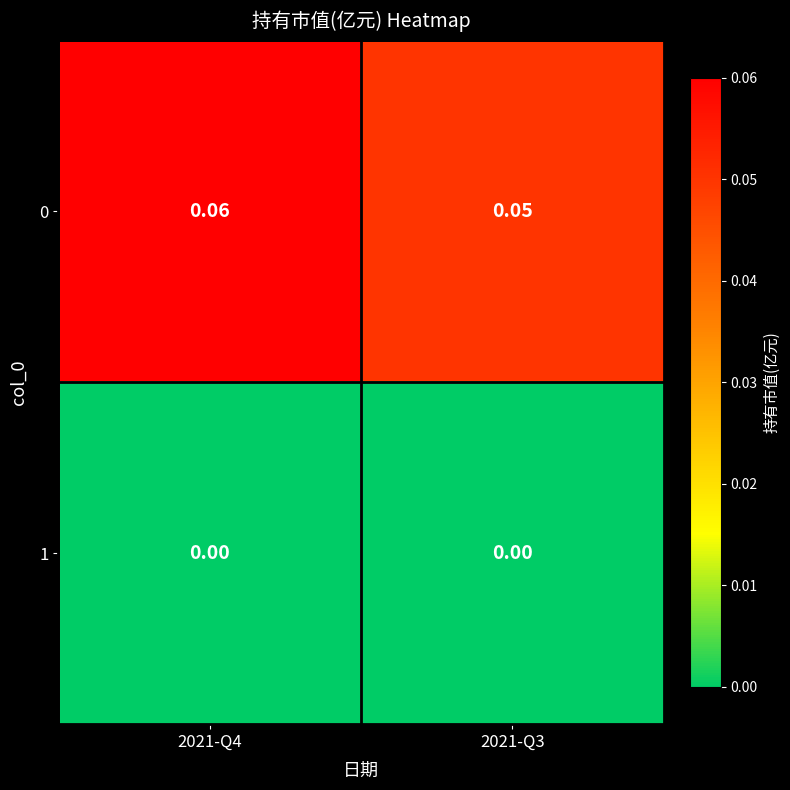

How many data points does each series have?

2